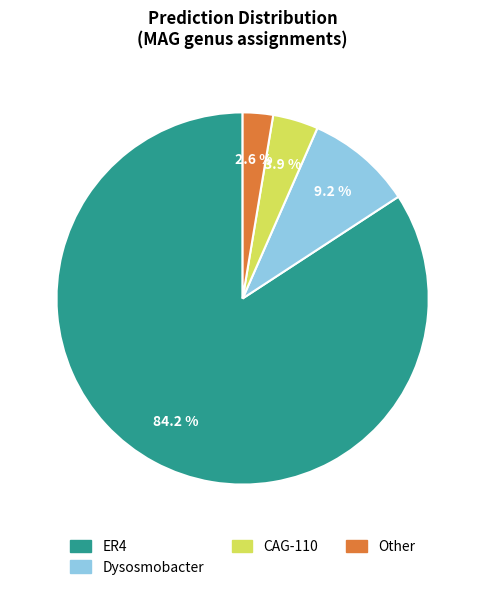

Does any single category account for the majority?

Yes